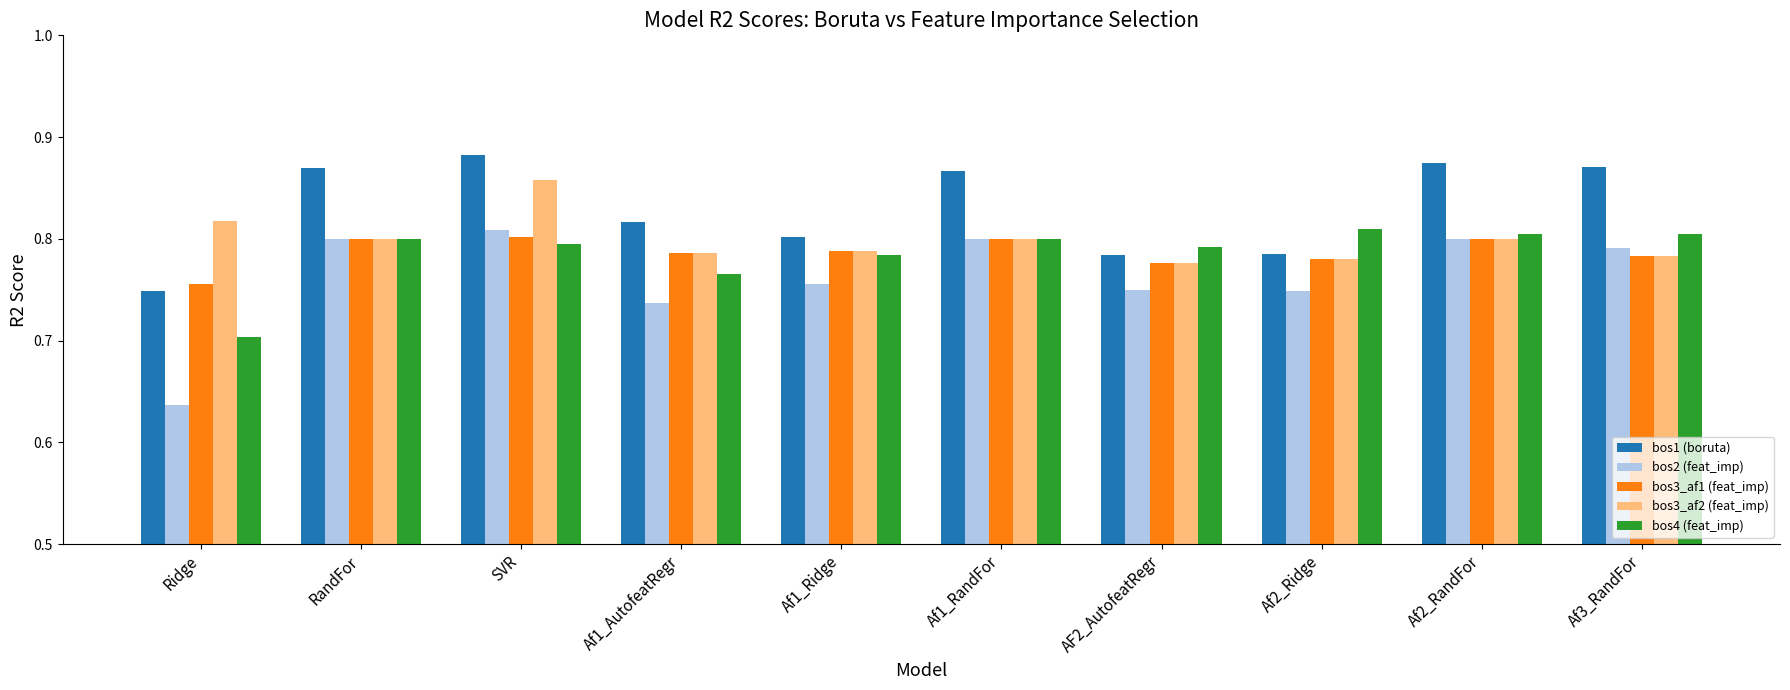

How many bars are there in total?

50